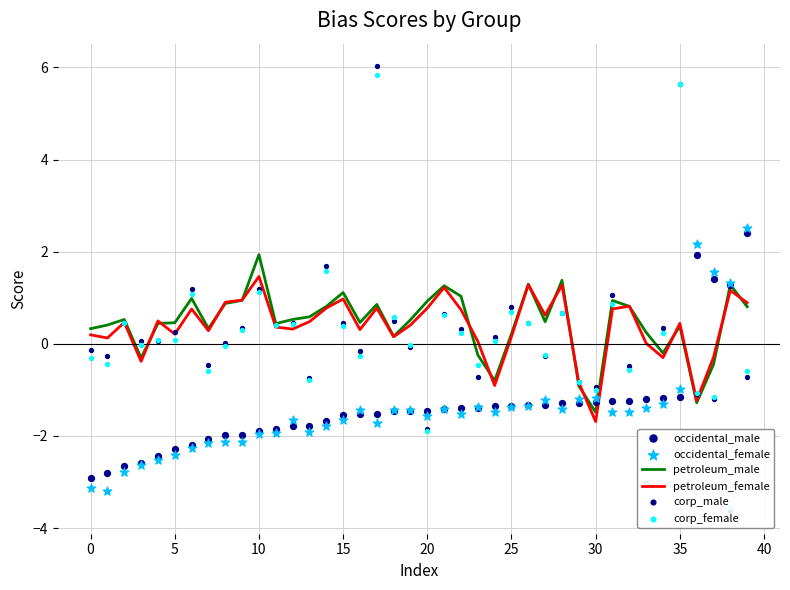

What are all the series names shown in the legend?

petroleum_male, petroleum_female, occidental_male, occidental_female, corp_male, corp_female